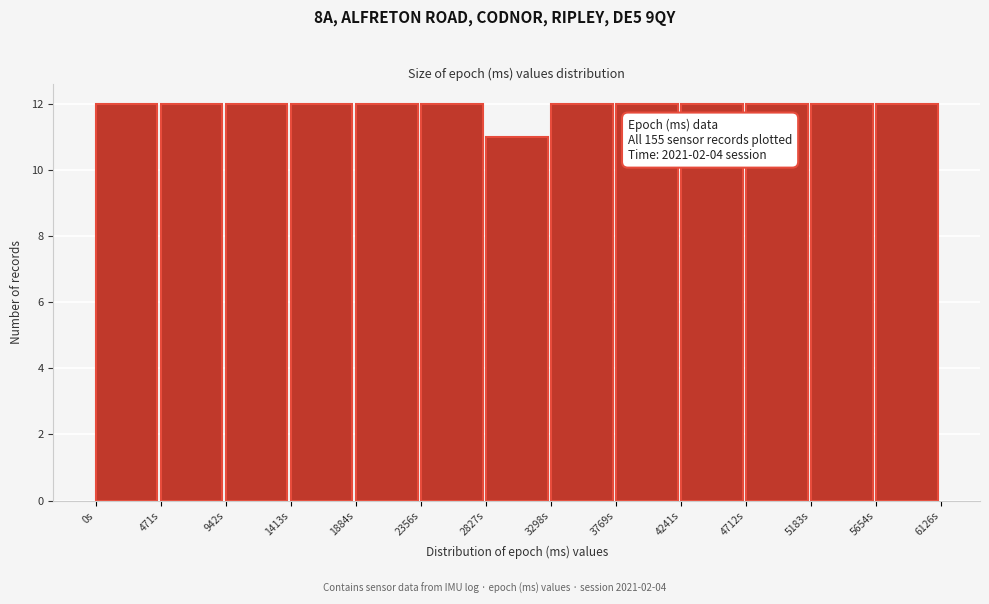

Reading right to left, what are all the values shown in this chart?

5654s=12	5183s=12	4712s=12	4241s=12	3769s=12	3298s=12	2827s=11	2356s=12	1884s=12	1413s=12	942s=12	471s=12	0s=12